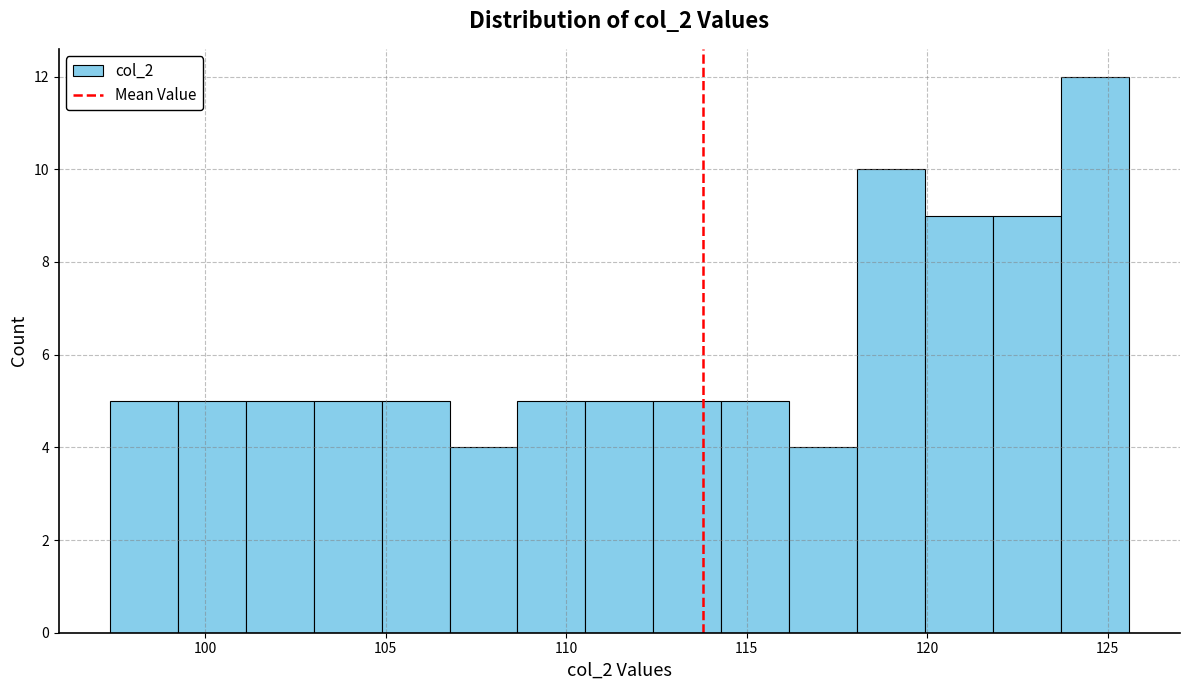

Read against the x-axis, roughly where is the centre of the tallest bar?

124.5